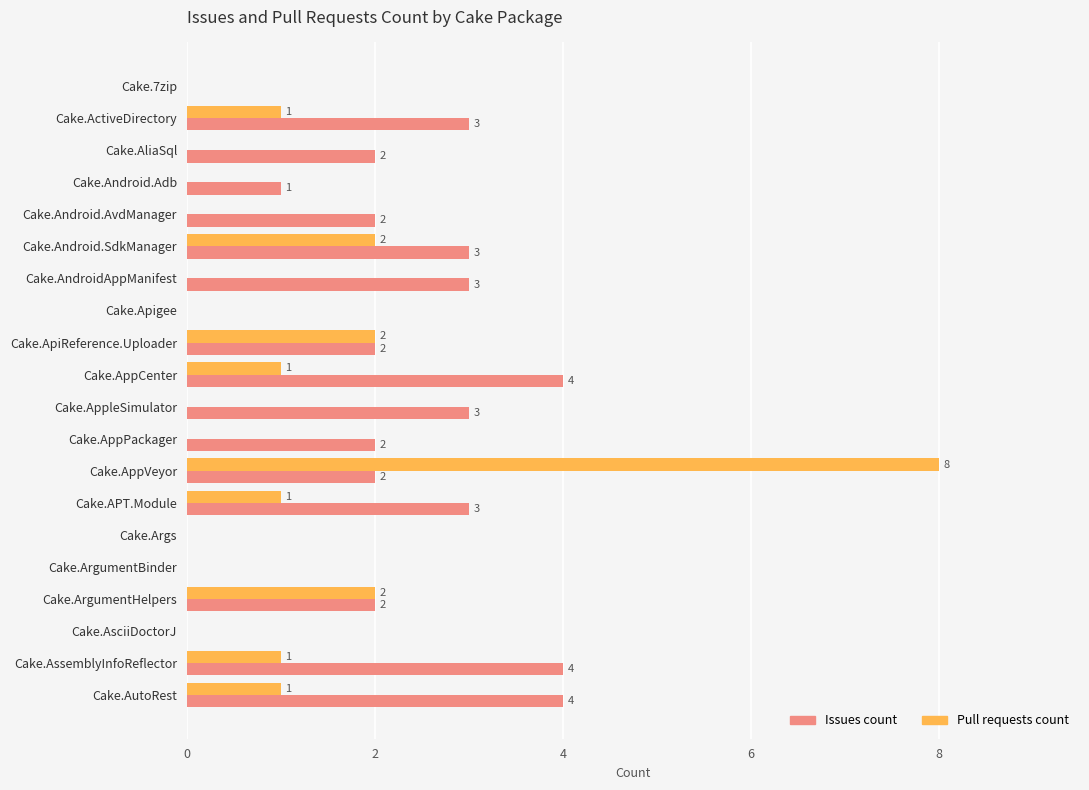

Between Cake.AppleSimulator and Cake.AppPackager, which series saw the biggest shift?

Issues count